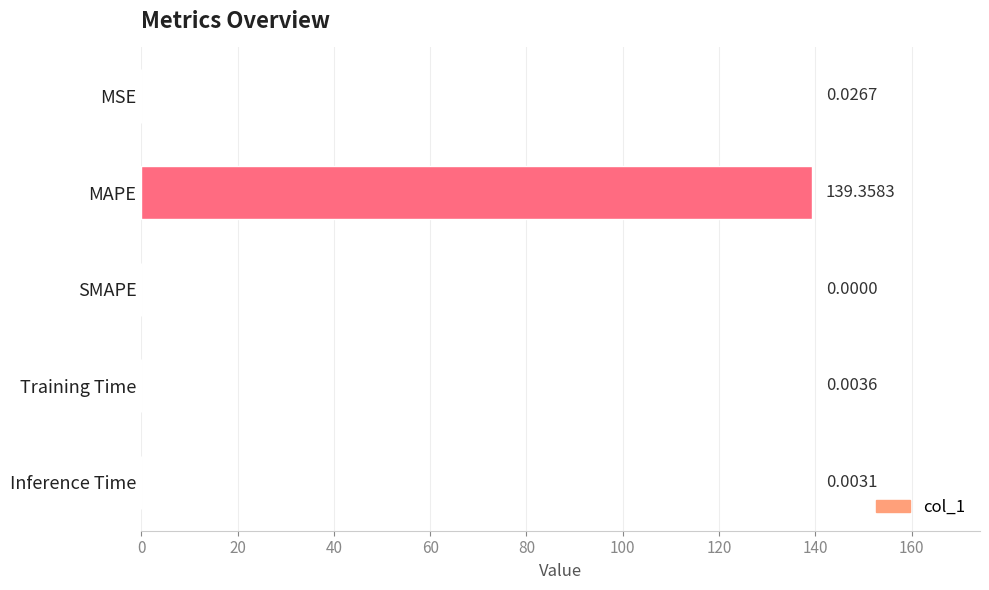

Which label corresponds to the largest value in the chart?

MAPE